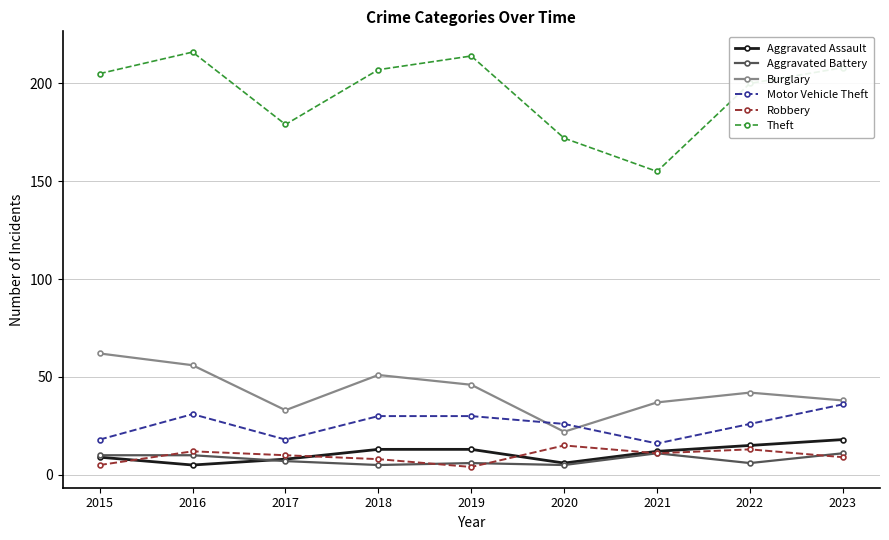

True or false: Burglary and Aggravated Assault cross at least once.

False